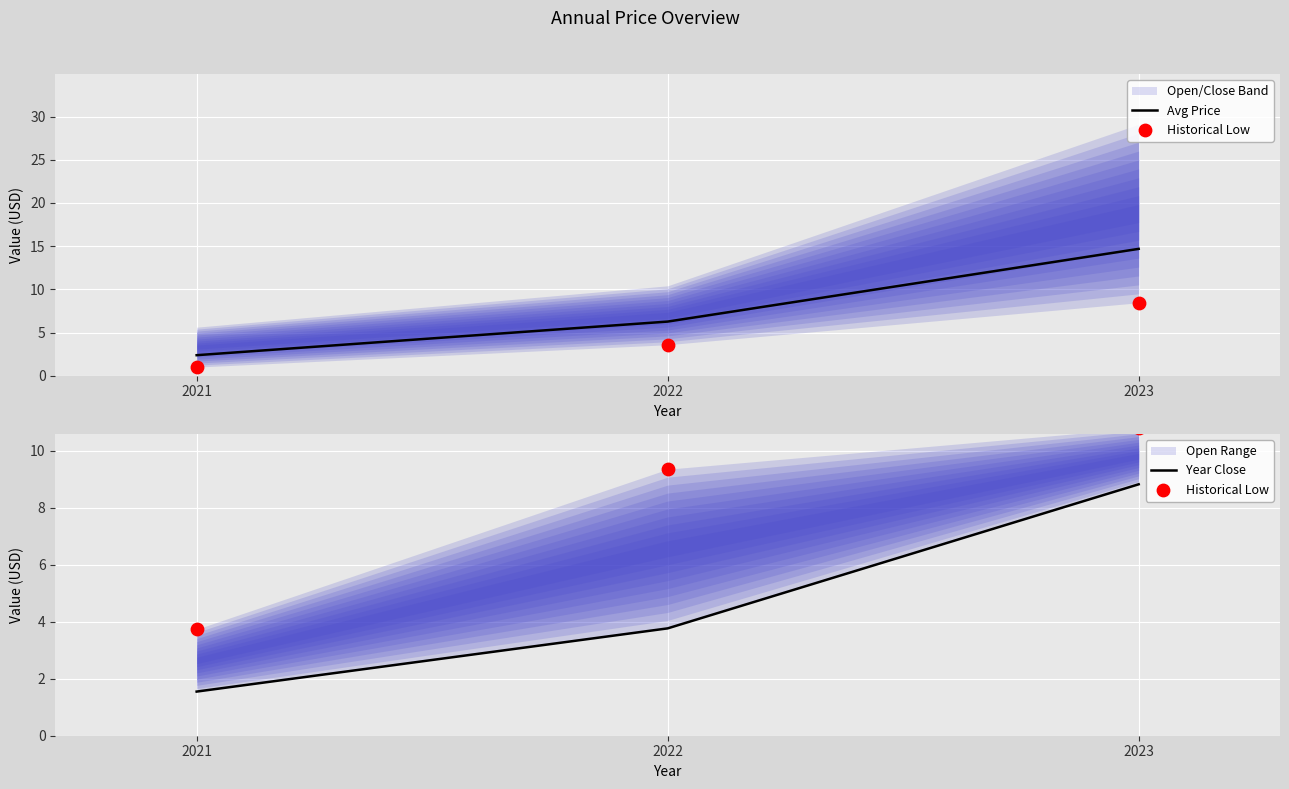

Which series has the widest spread of Y values?

Avg Price